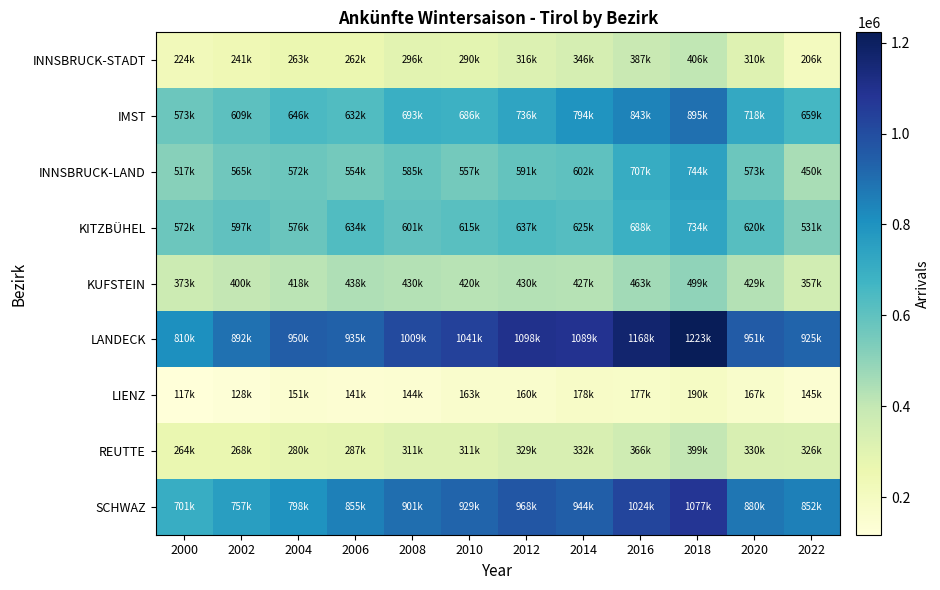

Which series has the widest spread of values?

LANDECK